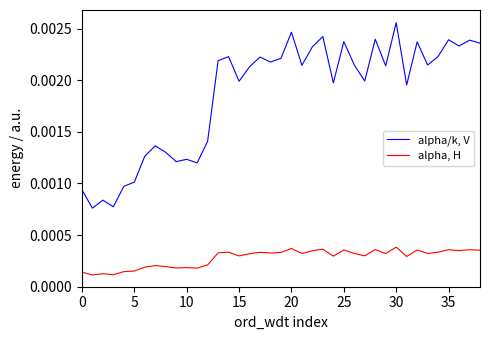

Rank the series by their average value, from highest to lowest.

alpha/k, V, alpha, H